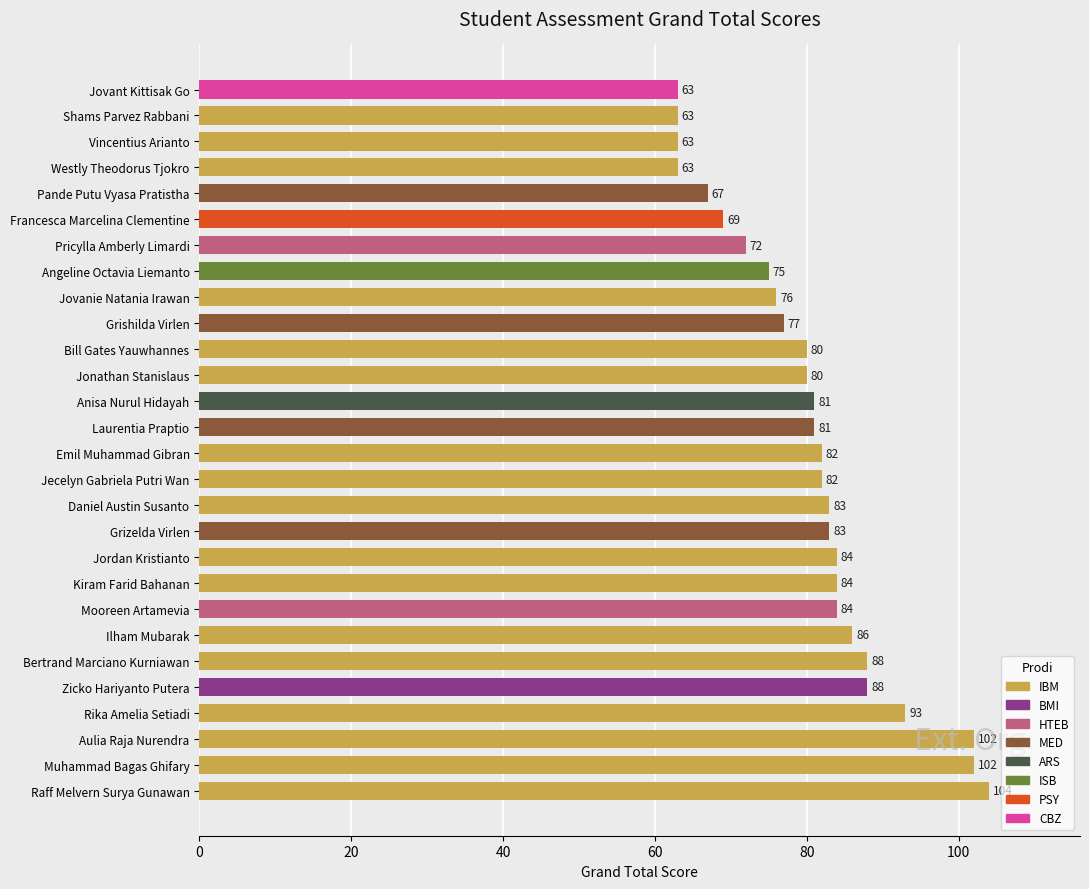

Which category has the highest value across all series?

Raff Melvern Surya Gunawan